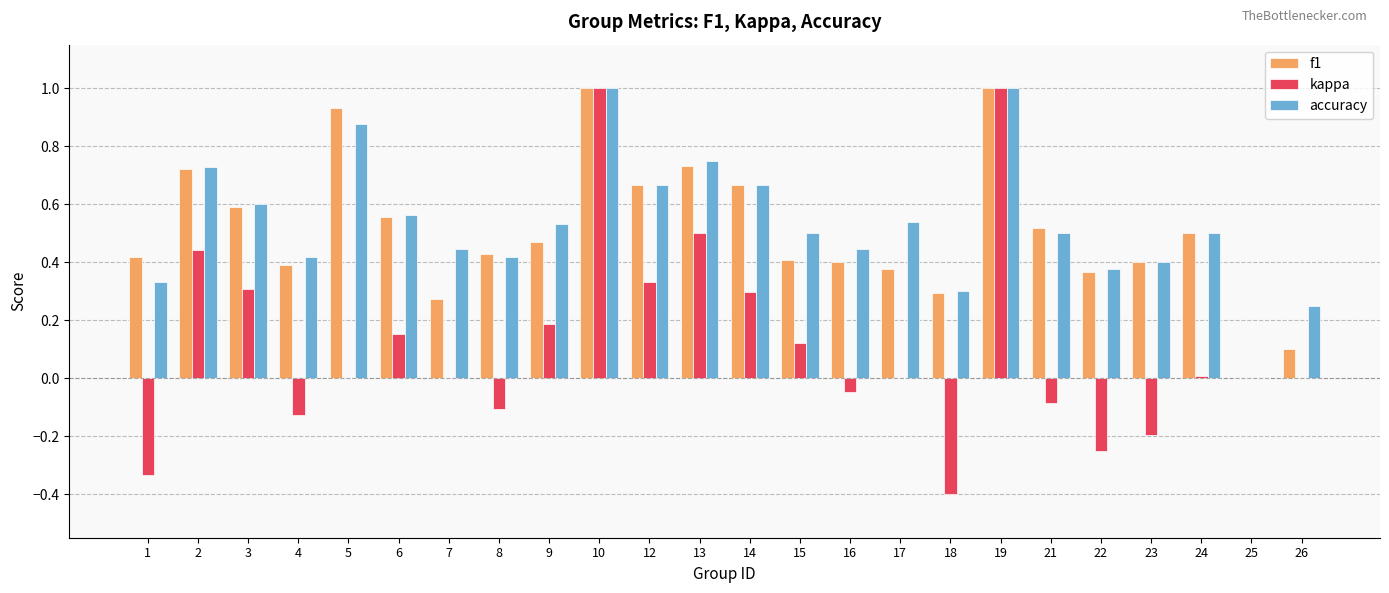

How many groups of bars are there?

24